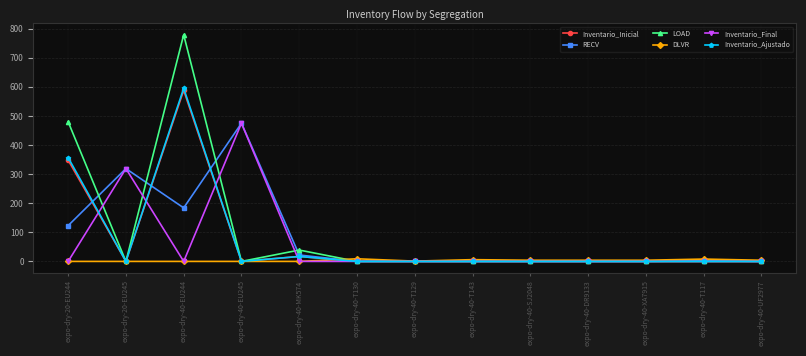

Between expo-dry-20-EU245 and expo-dry-40-EU244, which series saw the biggest shift?

LOAD